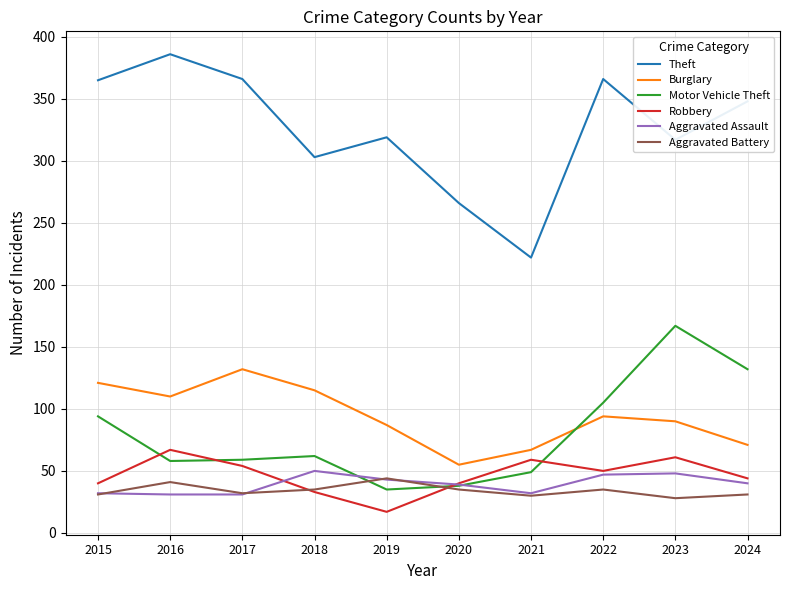

Where do Motor Vehicle Theft and Aggravated Assault first cross each other?

2018 and 2019